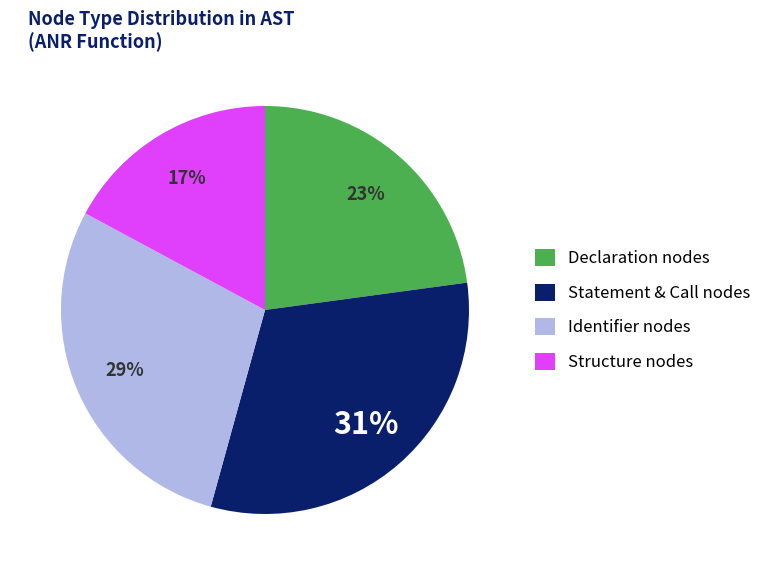

Which slice is the smallest?

Structure nodes